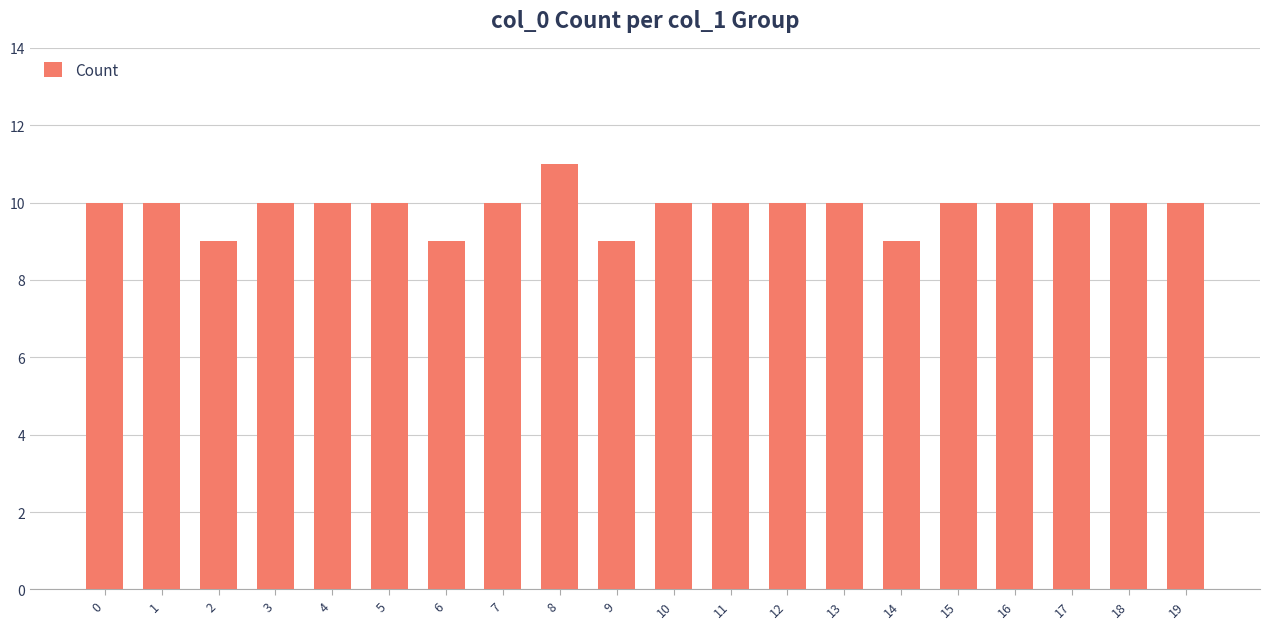

Reading left to right, list all the values displayed in this chart.

0=10	1=10	2=9	3=10	4=10	5=10	6=9	7=10	8=11	9=9	10=10	11=10	12=10	13=10	14=9	15=10	16=10	17=10	18=10	19=10